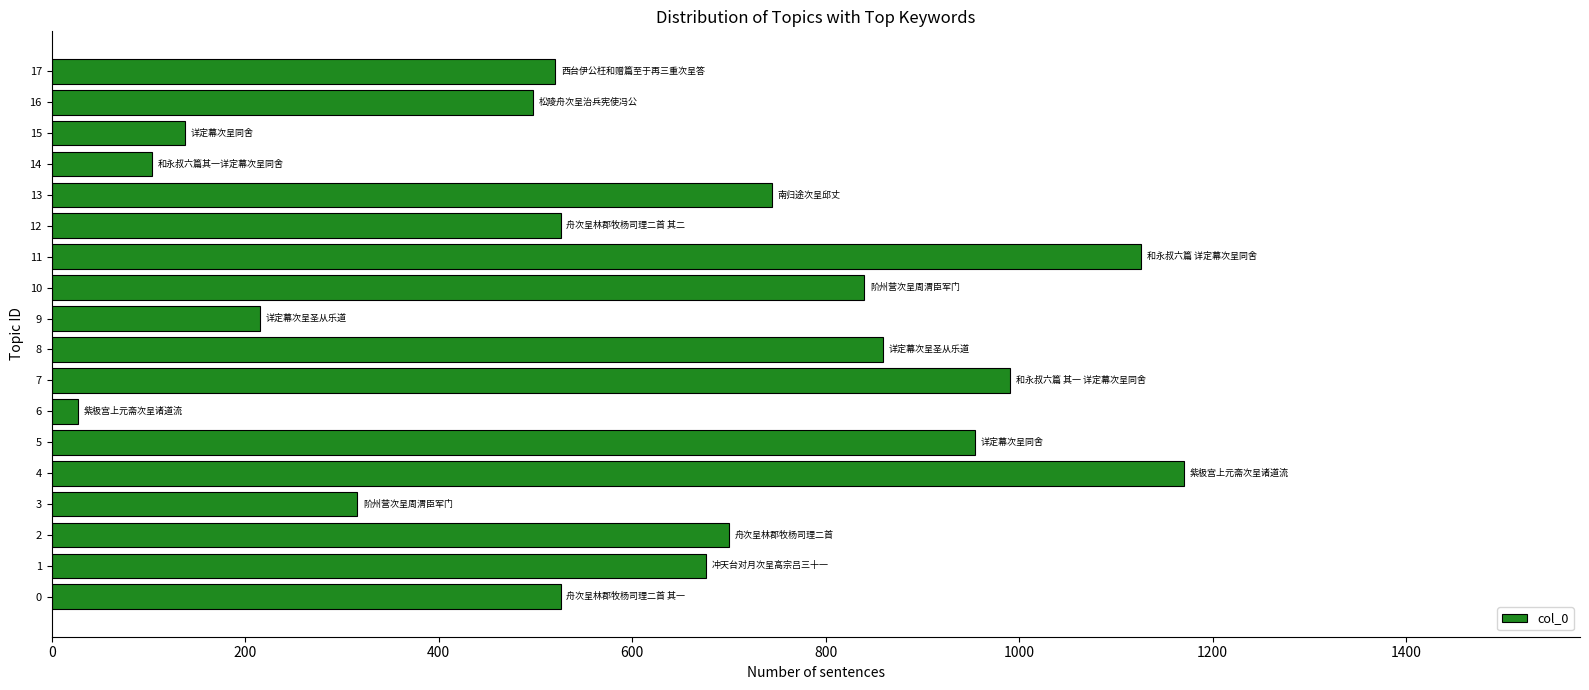

What is the maximum value shown in the chart?

1170199